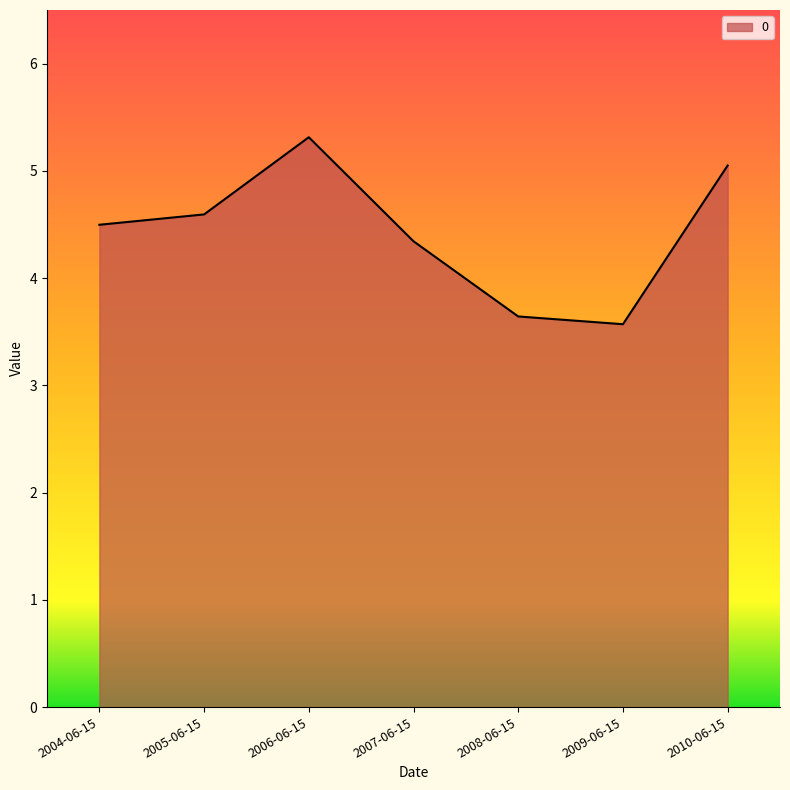

True or false: there are more than 2 points higher than both neighbors.

False